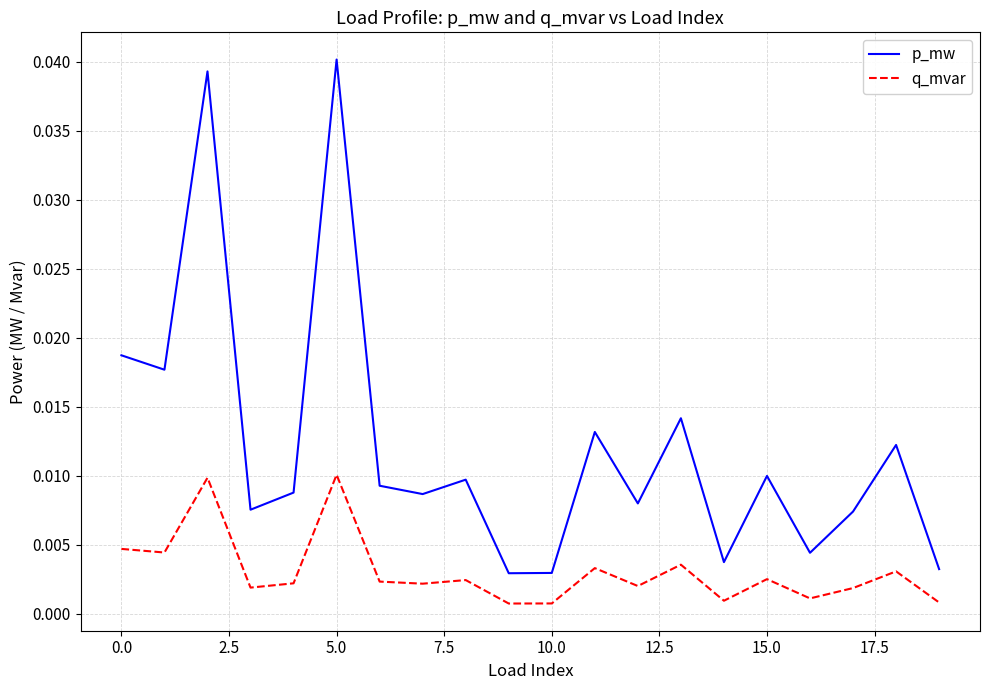

True or false: p_mw and q_mvar intersect in this chart.

False